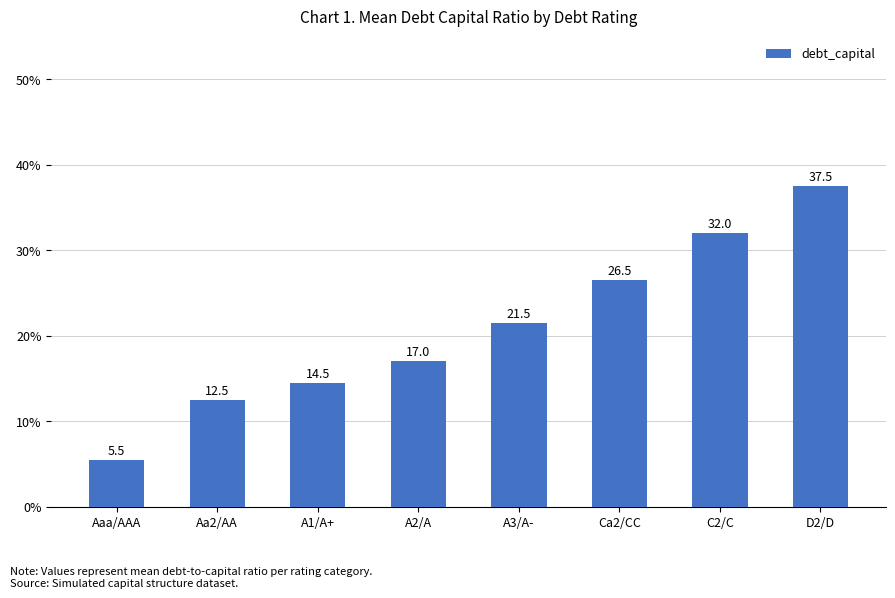

What is the label of the 6th bar from the left?

Ca2/CC